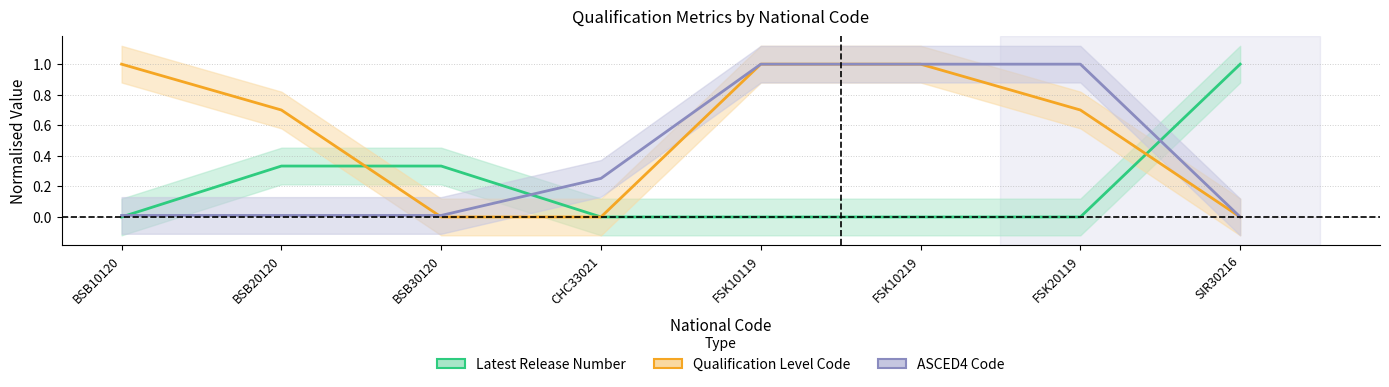

Is it true that Qualification Level Code equals 1.0 at FSK10219?

True